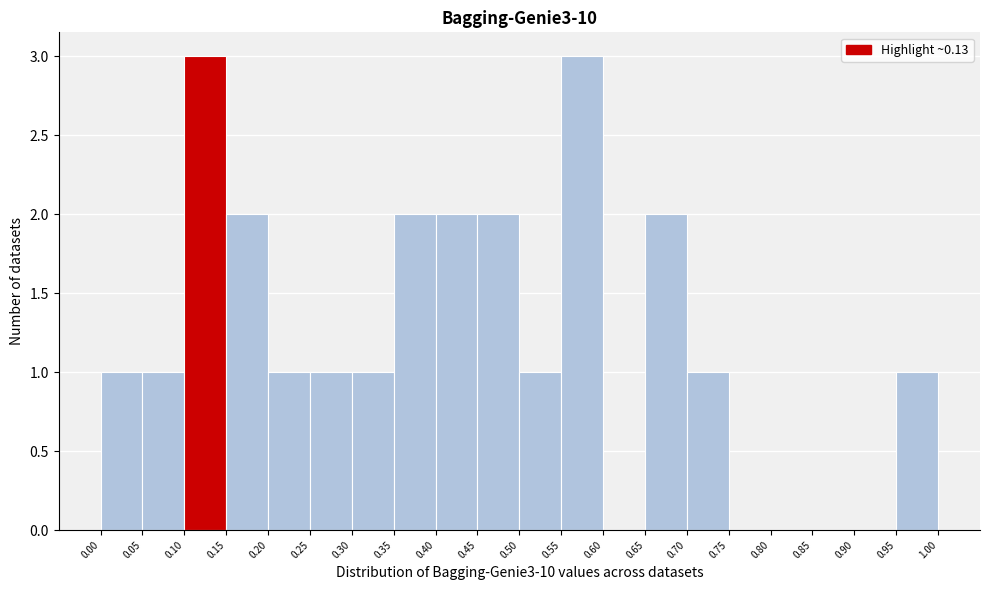

Reading left to right, list every bar in this chart as the range it spans on the x-axis followed by its height. The values are not printed on the chart, so give them approximately, as read against the axis.

0.00 to 0.05: 1
0.05 to 0.10: 1
0.10 to 0.15: 3
0.15 to 0.20: 2
0.20 to 0.25: 1
0.25 to 0.30: 1
0.30 to 0.35: 1
0.35 to 0.40: 2
0.40 to 0.45: 2
0.45 to 0.50: 2
0.50 to 0.55: 1
0.55 to 0.60: 3
0.60 to 0.65: 0
0.65 to 0.70: 2
0.70 to 0.75: 1
0.75 to 0.80: 0
0.80 to 0.85: 0
0.85 to 0.90: 0
0.90 to 0.95: 0
0.95 to 1.00: 1